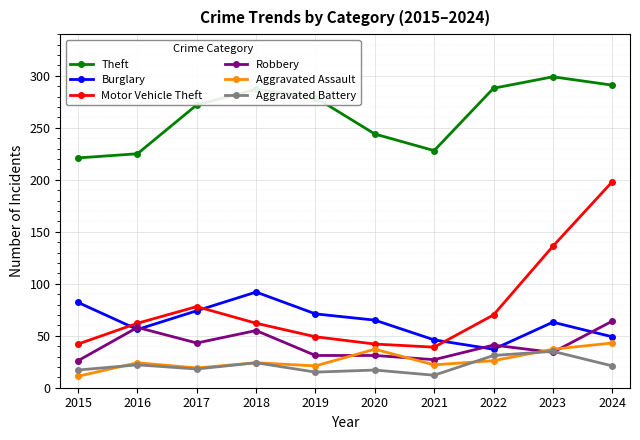

How many interior local peaks does the Motor Vehicle Theft series have?

1